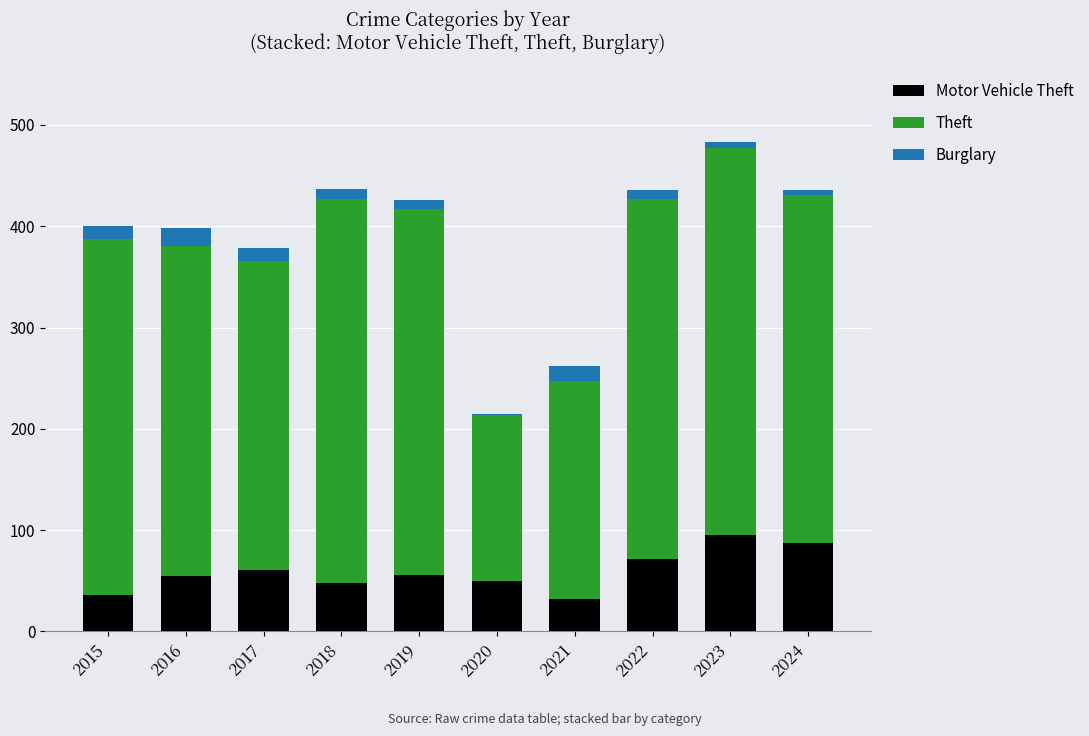

At which category is the sum across all series the highest?

2023